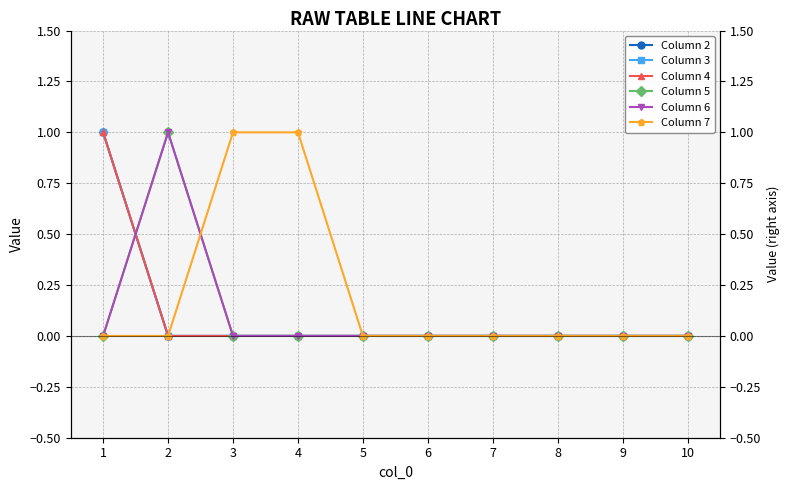

What is the difference between the maximum and minimum values in the Column 2 series?

1